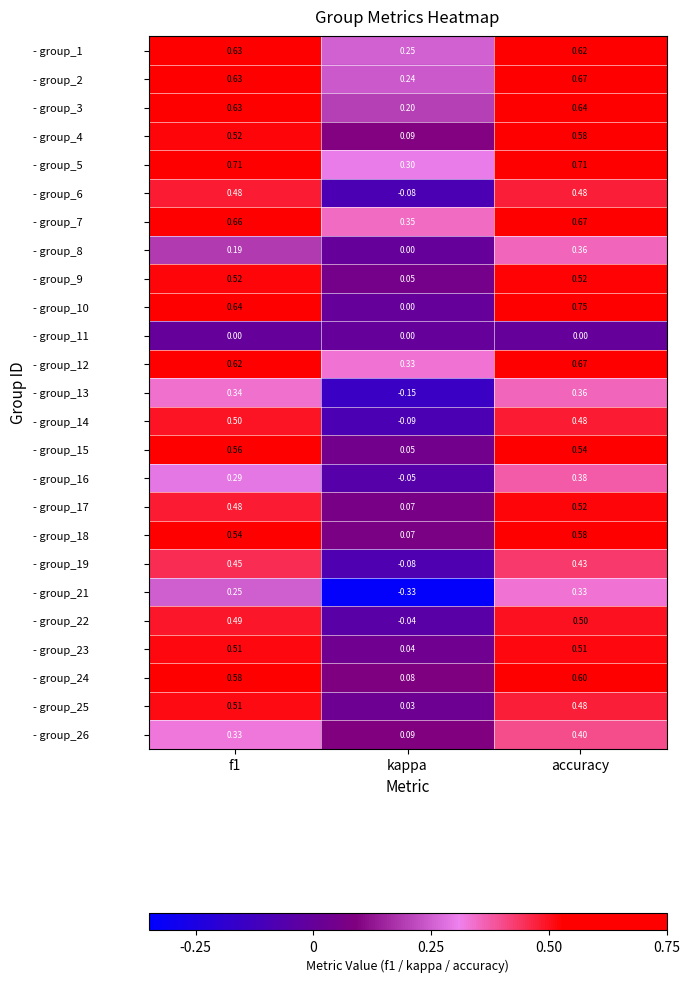

How many distinct data groups are displayed?

25